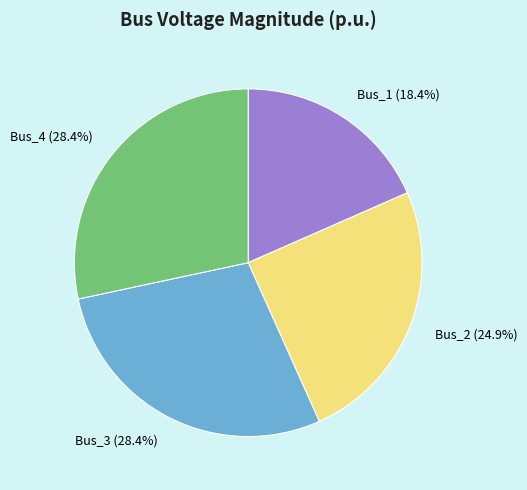

Is the sum of Bus_4 and Bus_2 greater than half?

Yes